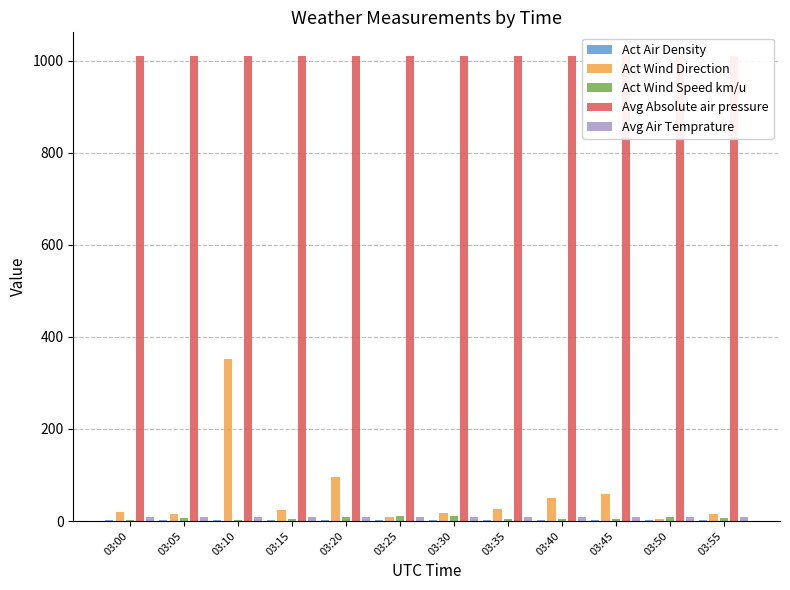

How many bars are there in total?

60